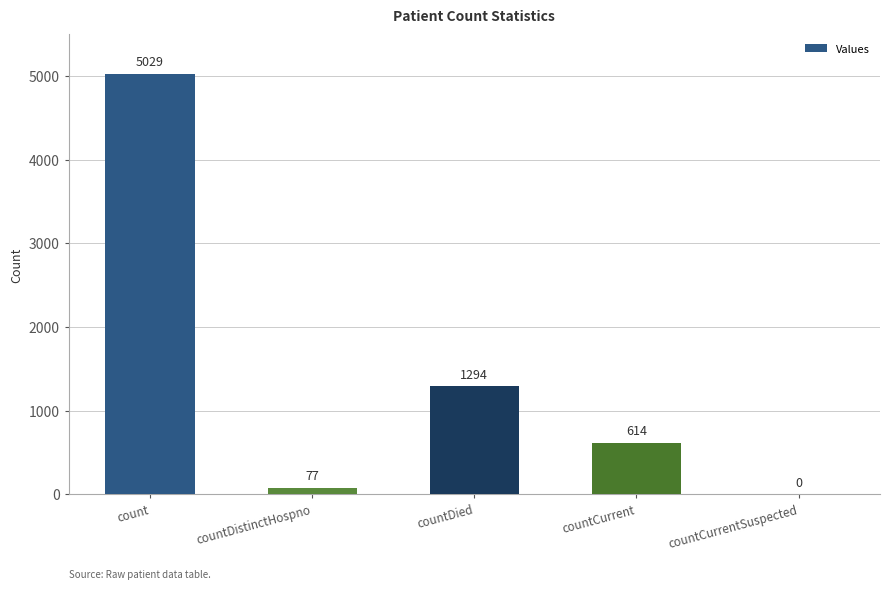

What is the sum of the values at countCurrent and countDied?

1908